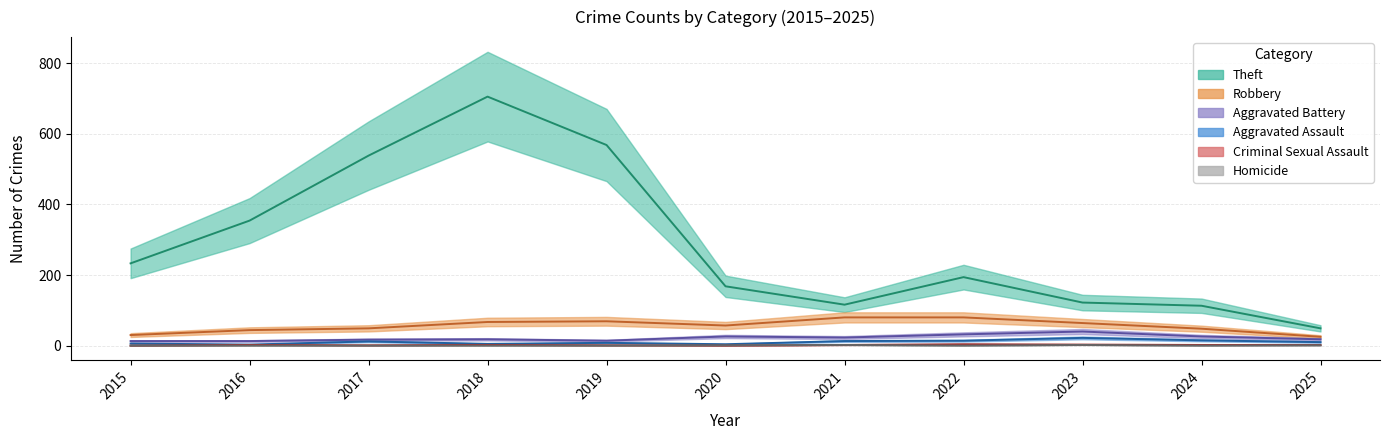

What is the sum of all Aggravated Assault values?

112